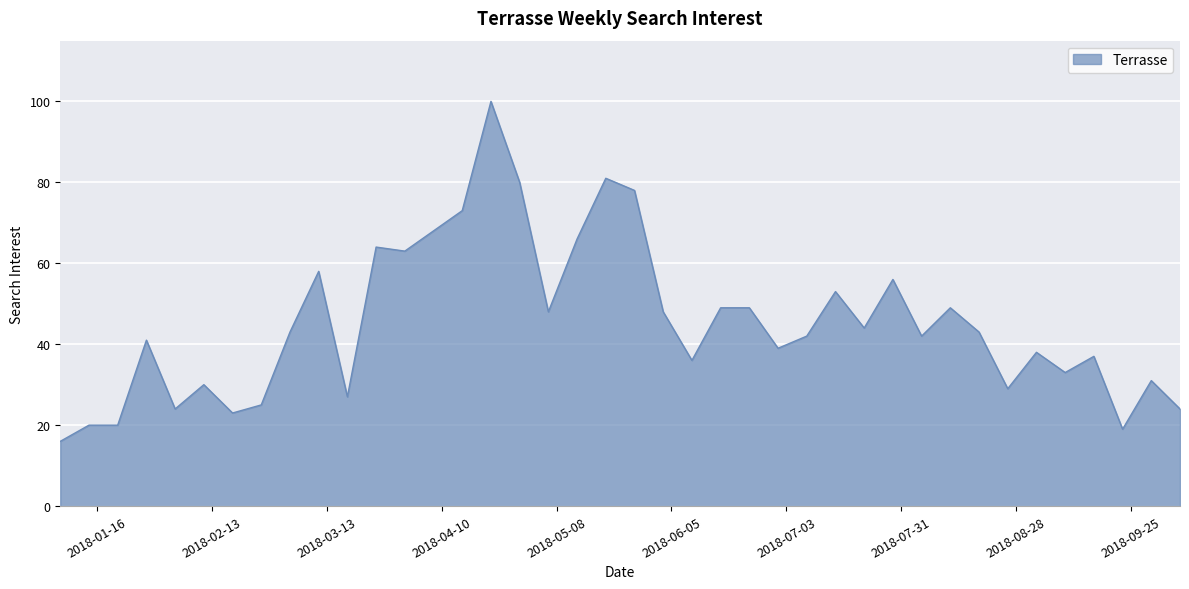

What is the maximum value shown in the chart?

100